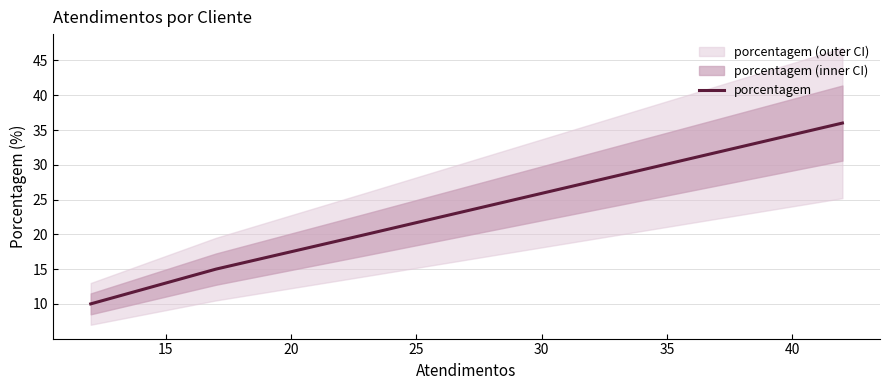

How many values are between 15 and 36?

3